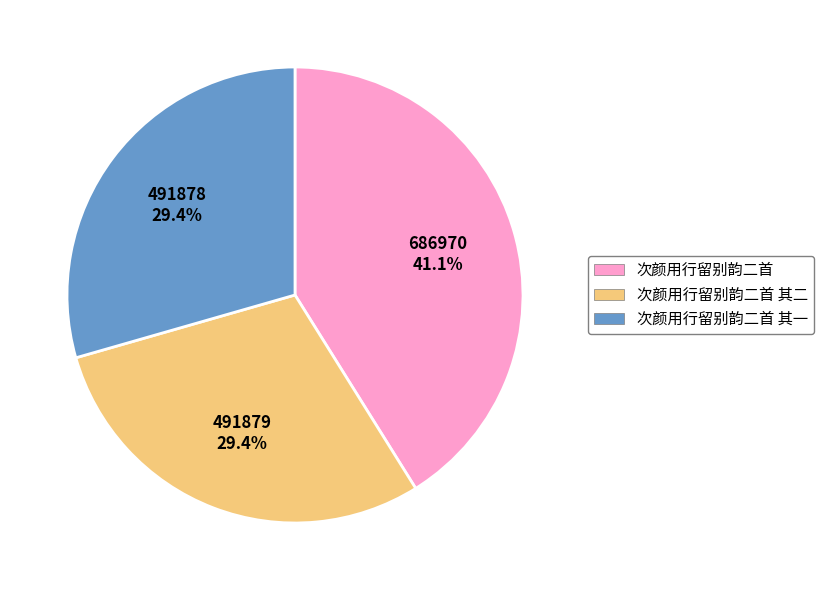

How many segments does this pie chart have?

3